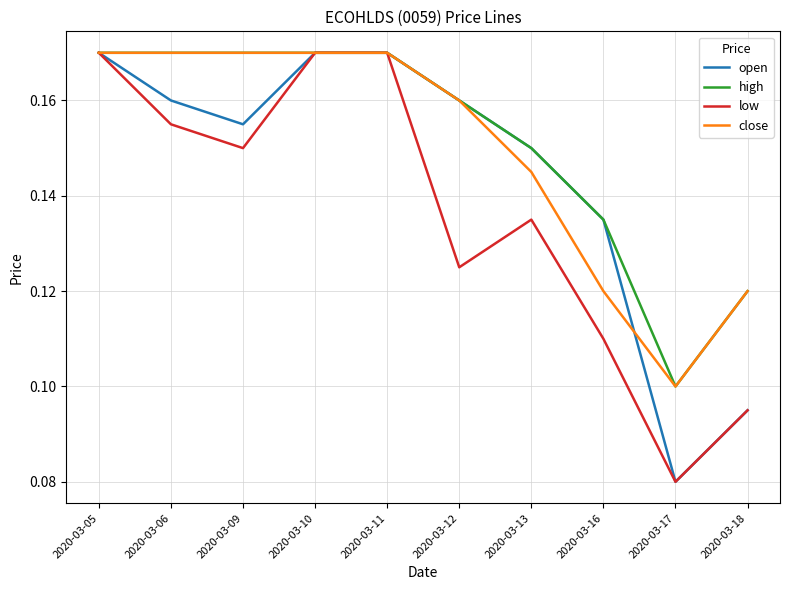

Between 2020-03-12 and 2020-03-16, which series saw the biggest shift?

close